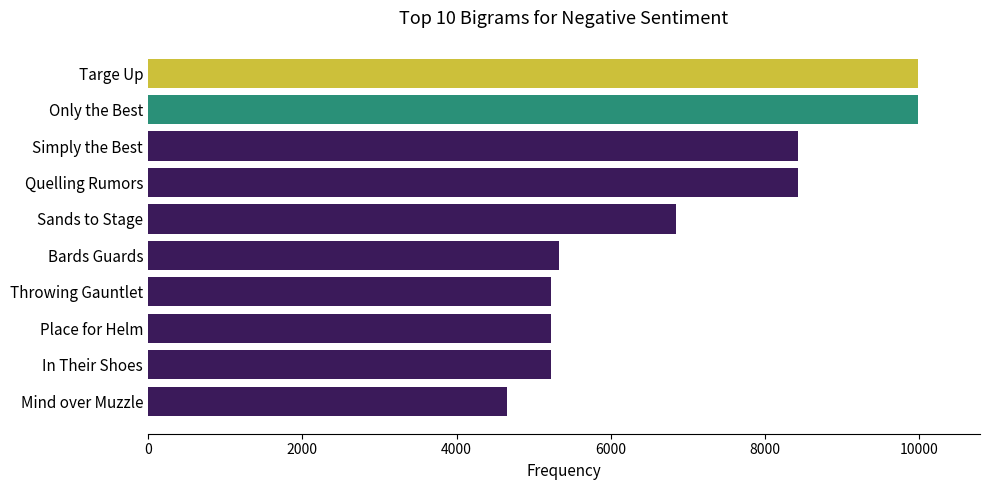

What is the difference between the maximum and minimum values?

5330